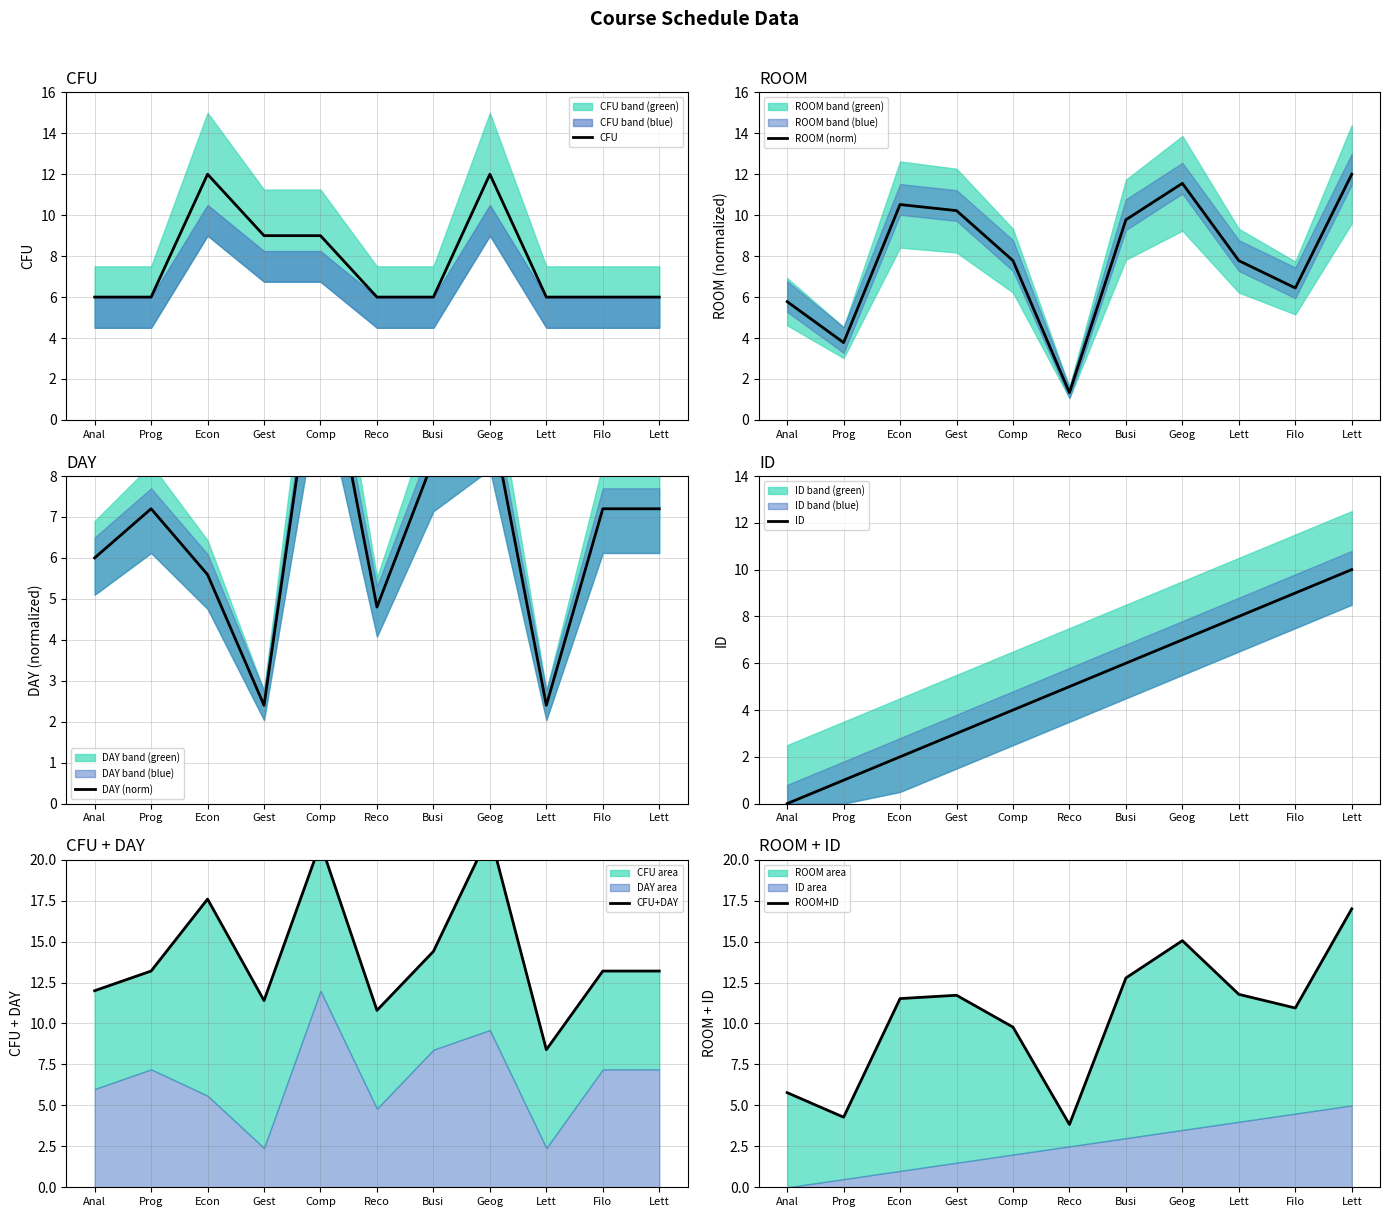

Reading left to right, transcribe all the data shown in this chart.

CFU: 6.0	6.0	12.0	9.0	9.0	6.0	6.0	12.0	6.0	6.0	6.0
ROOM (norm): 5.8	3.8	10.5	10.2	7.8	1.3	9.8	11.6	7.8	6.4	12.0
DAY (norm): 6.0	7.2	5.6	2.4	12.0	4.8	8.4	9.6	2.4	7.2	7.2
ID: 0.0	1.0	2.0	3.0	4.0	5.0	6.0	7.0	8.0	9.0	10.0
CFU+DAY: 12.0	13.2	17.6	11.4	21.0	10.8	14.4	21.6	8.4	13.2	13.2
ROOM+ID: 5.8	4.3	11.5	11.7	9.8	3.8	12.8	15.1	11.8	10.9	17.0